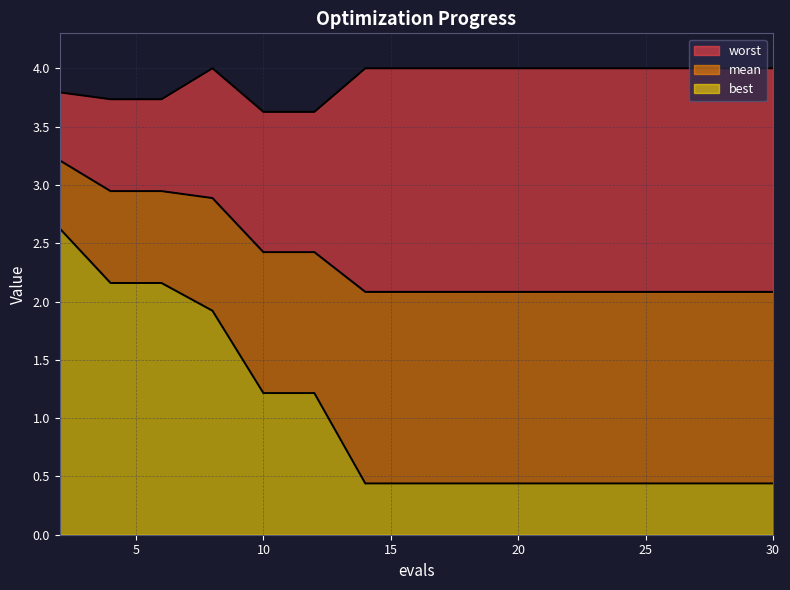

True or false: worst and best intersect in this chart.

False